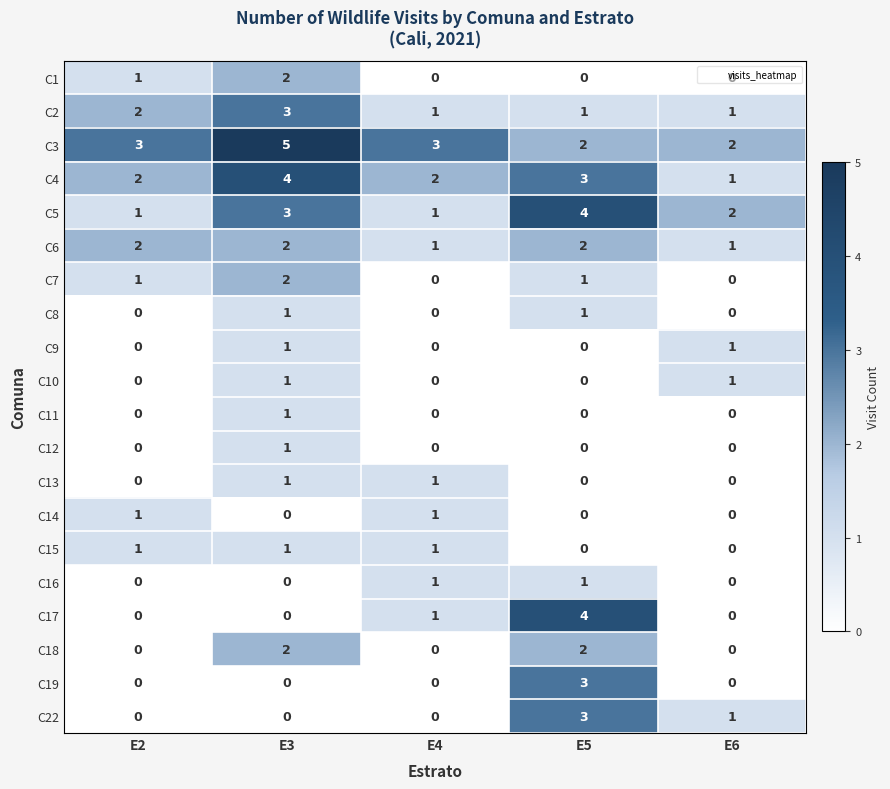

Count the C12 values in the range 0 to 1.

5